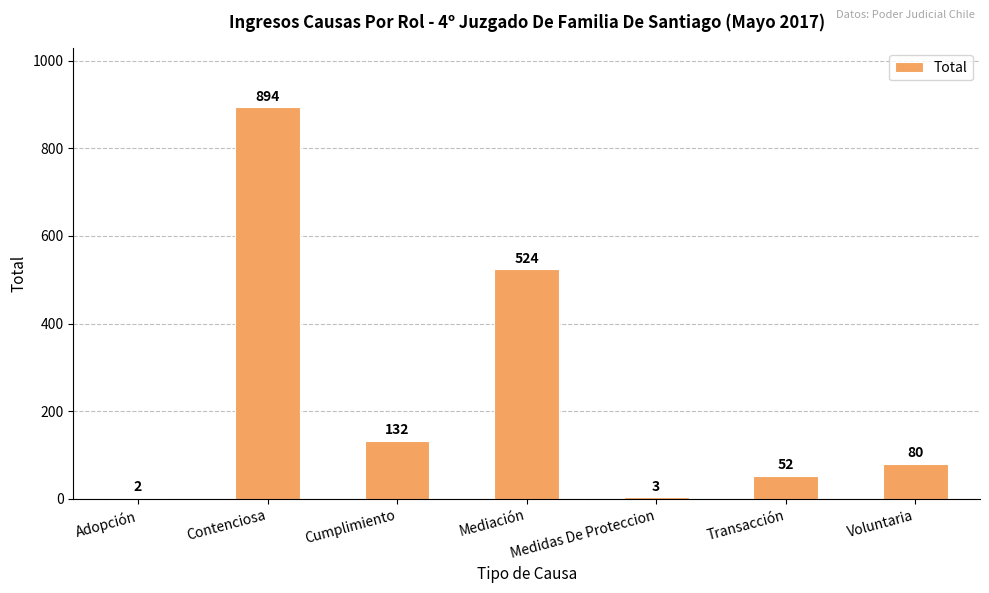

What is the maximum value shown in the chart?

894